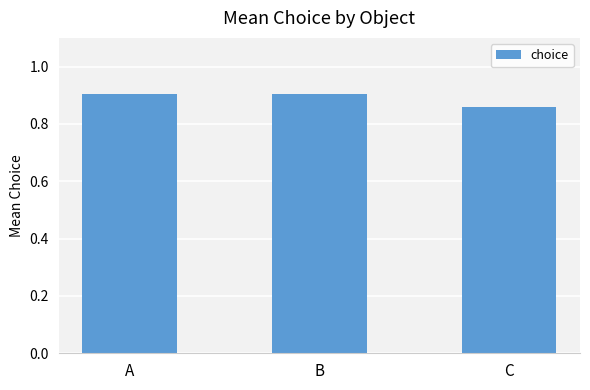

Does the chart contain any negative values?

No